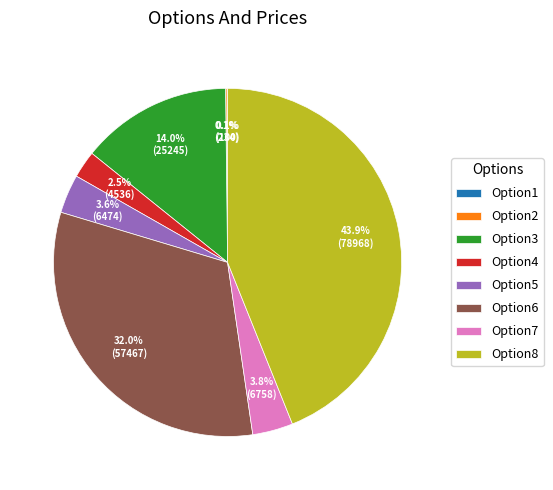

To the nearest percent, what is the difference between the Option6 and Option3 slice percentages?

18%